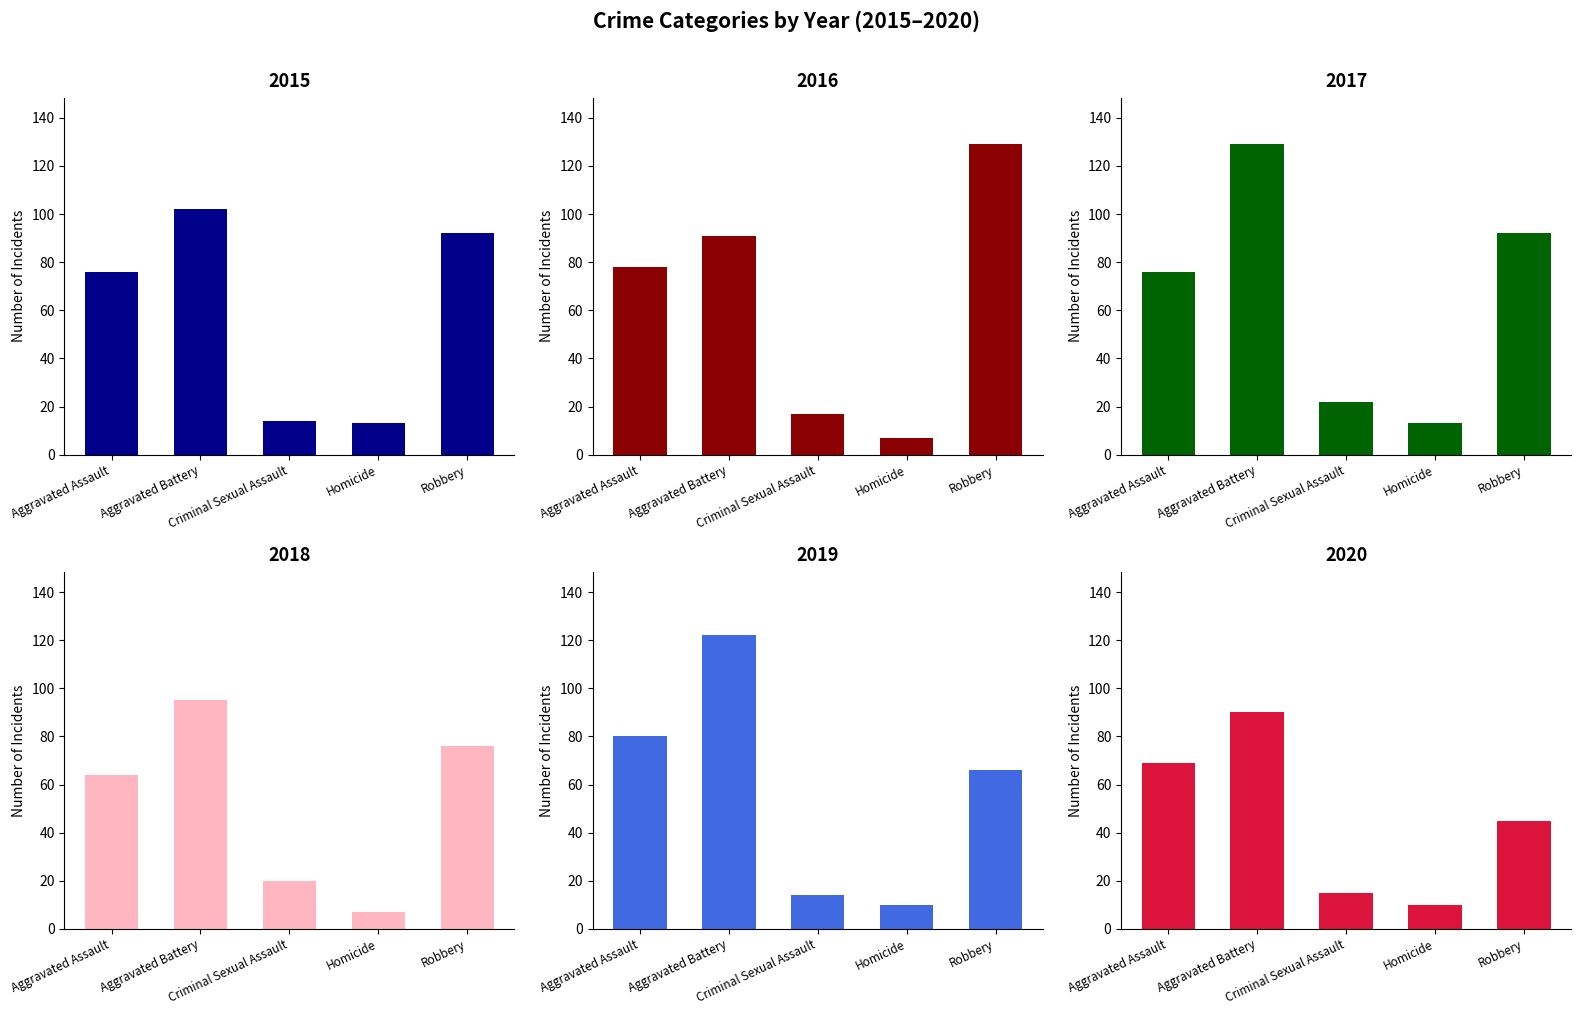

Which has a higher value, Robbery or Homicide?

Robbery